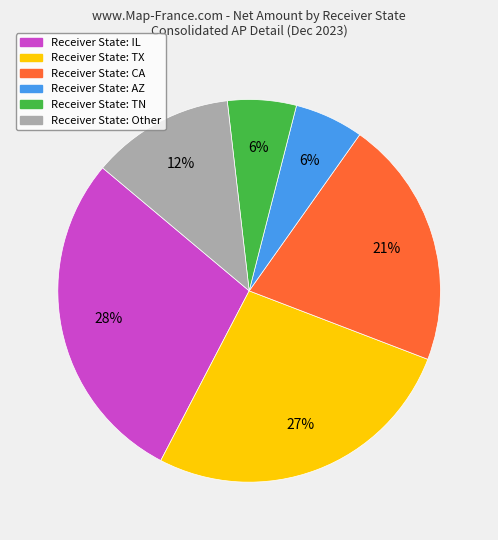

Does any single category account for the majority?

No